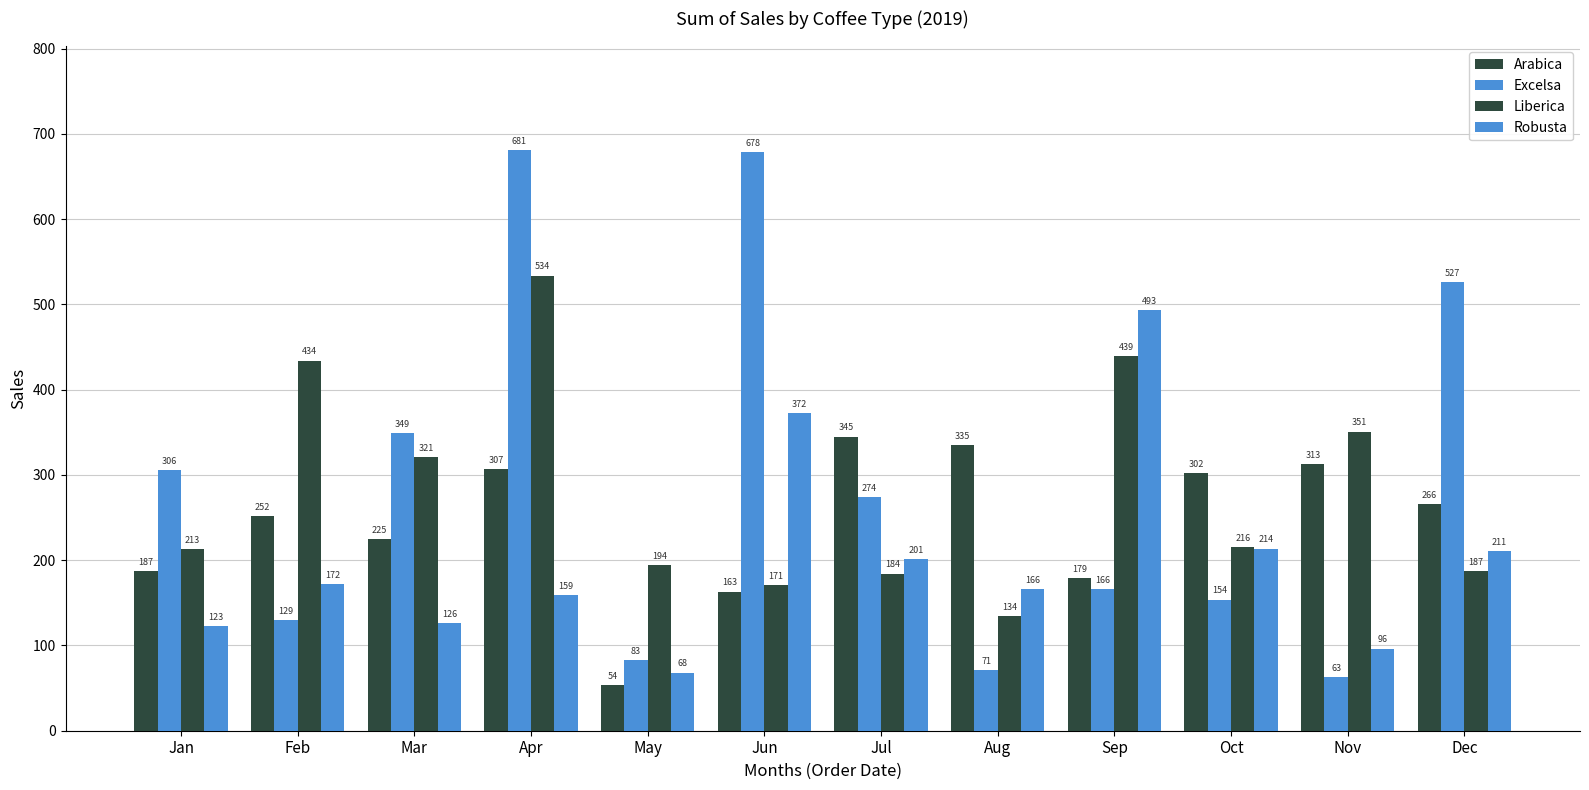

How many values in the Robusta series exceed 171?

6